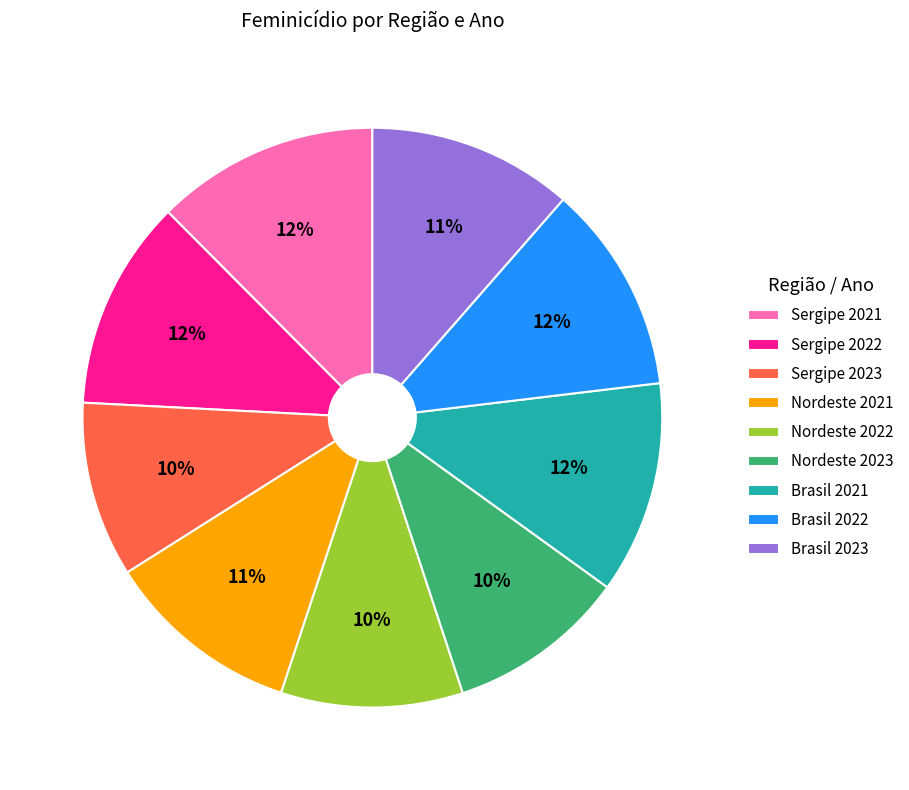

Do Brasil 2023 and Nordeste 2022 together represent more than half of the pie?

No